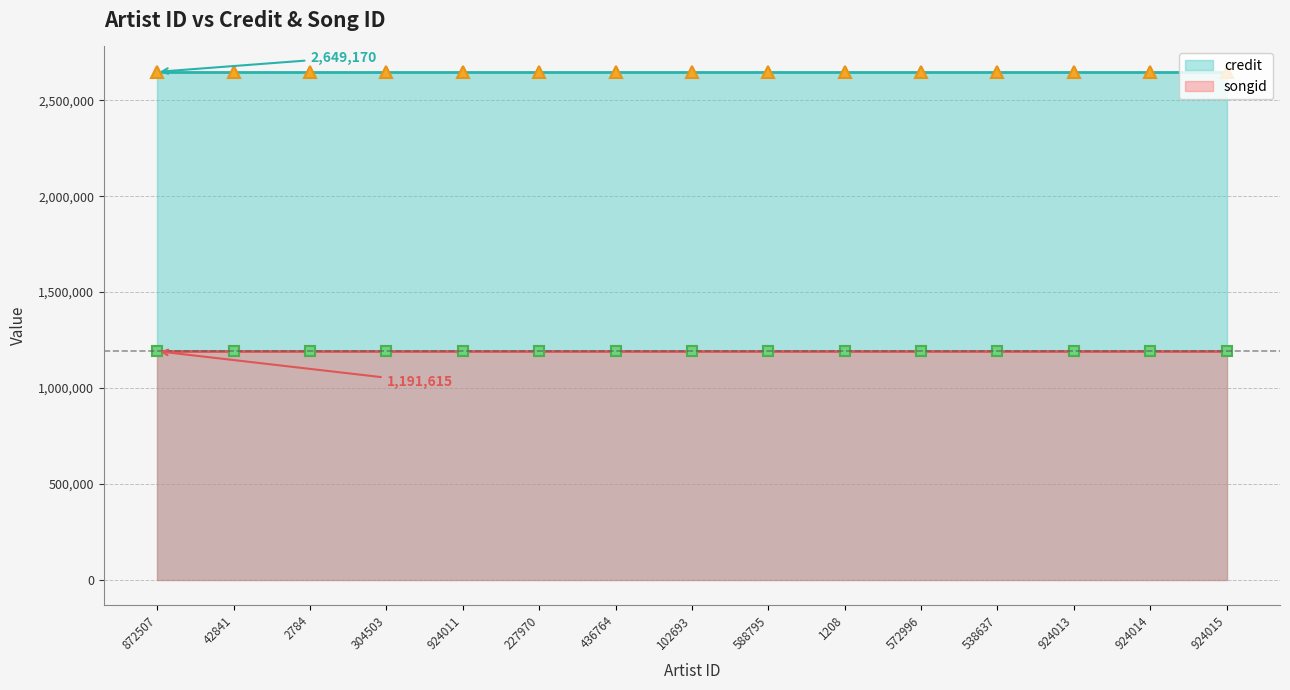

At which label is songid closest to 1191615?

872507